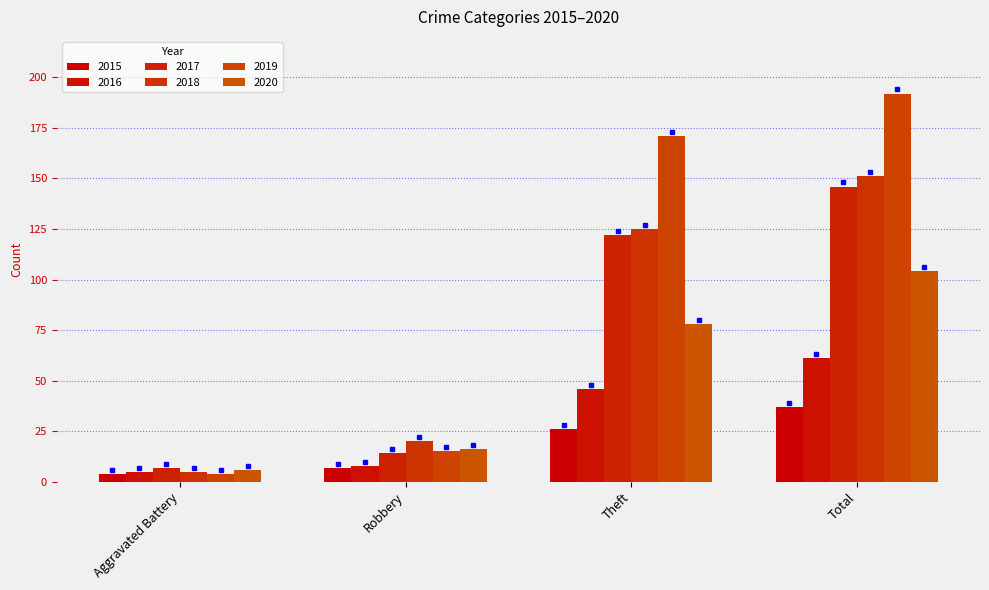

The 2020 series shows 21 at Theft. True or false?

False